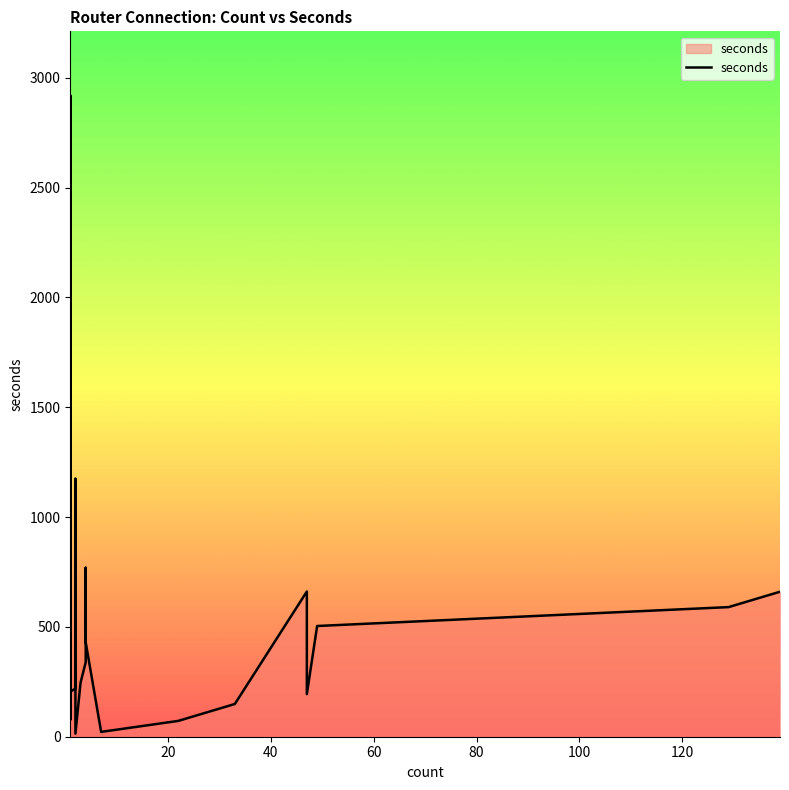

At which category does the chart reach its peak across all series?

1